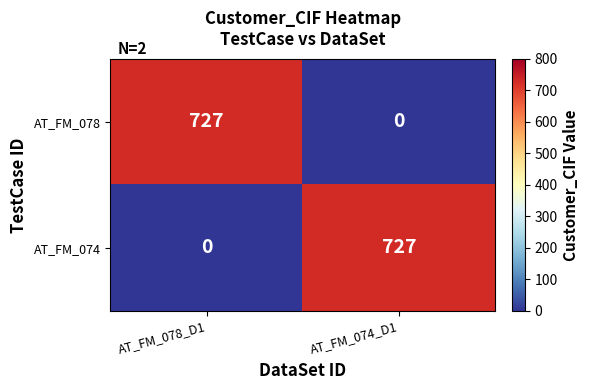

The AT_FM_074 series shows 423 at AT_FM_078_D1. True or false?

False